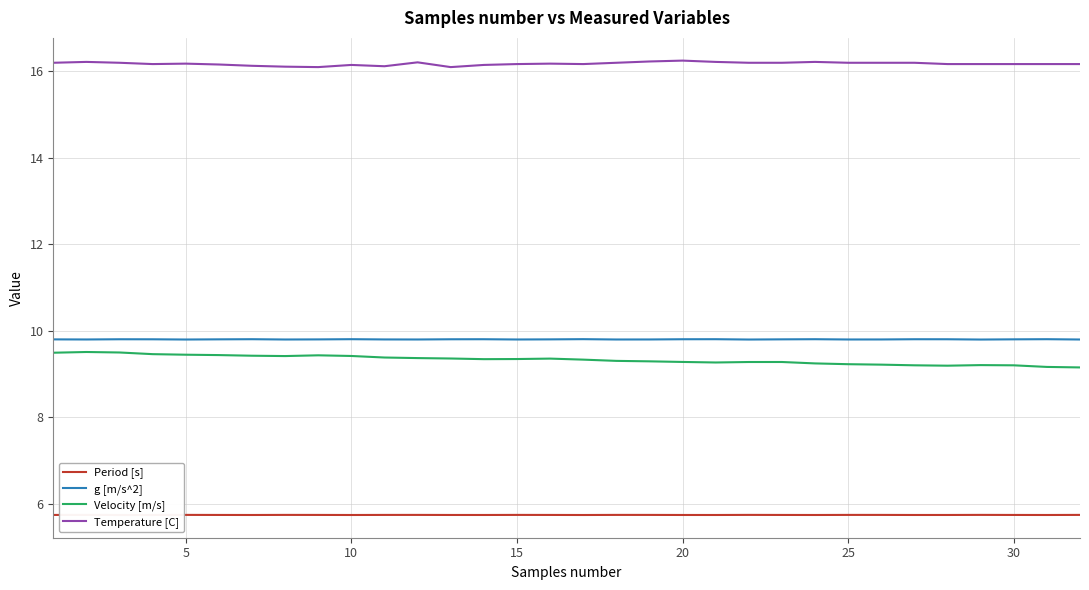

What is the smallest value displayed?

5.7